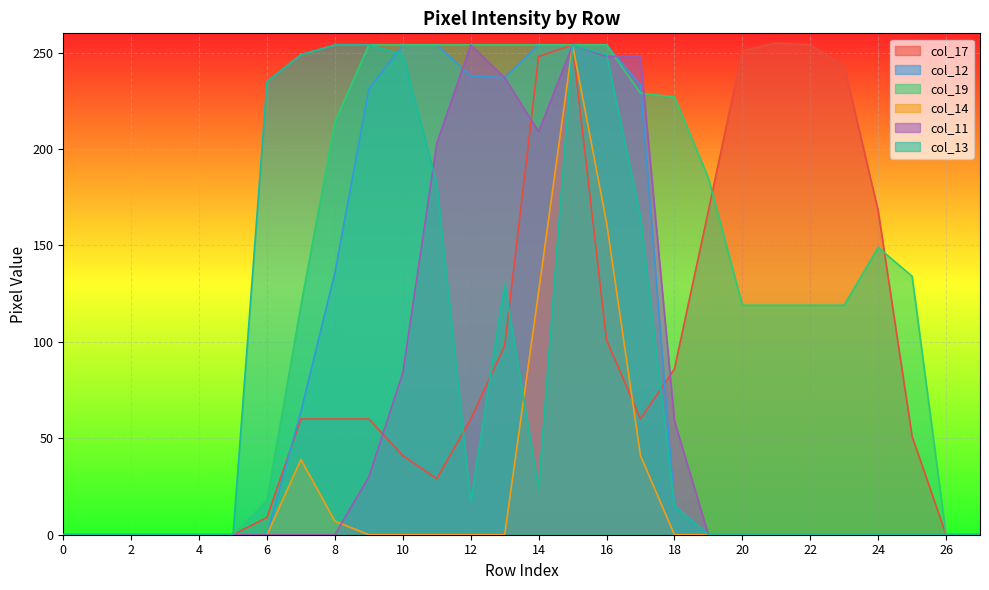

True or false: col_13 and col_14 intersect in this chart.

True